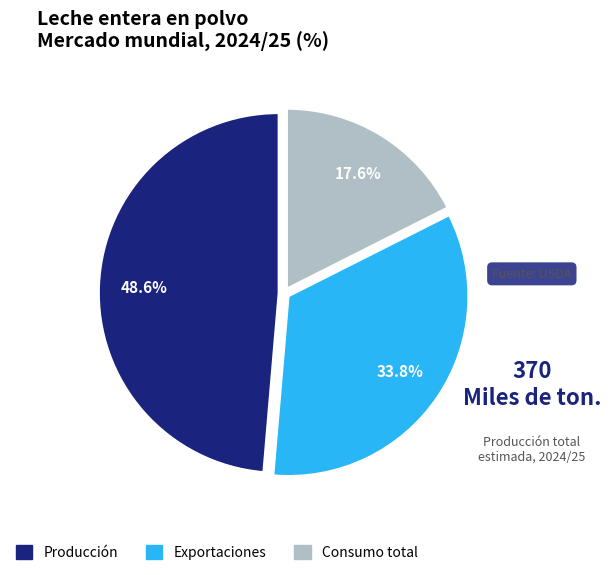

Is there a majority slice in this chart?

No